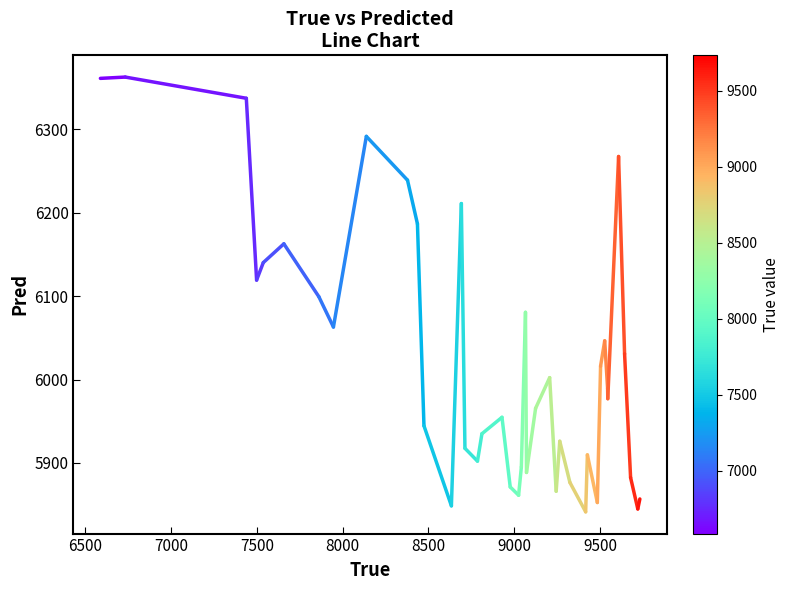

What is the value of the 1st point from the left?

6361.0